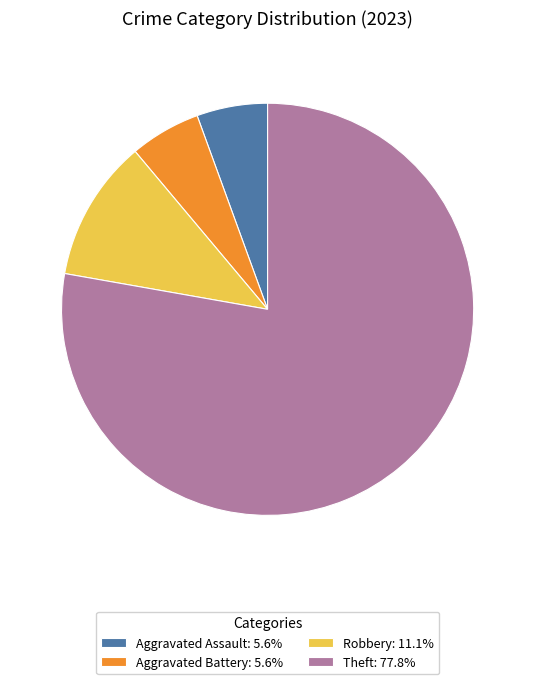

Do Aggravated Assault: 5.6% and Aggravated Battery: 5.6% together represent more than half of the pie?

No